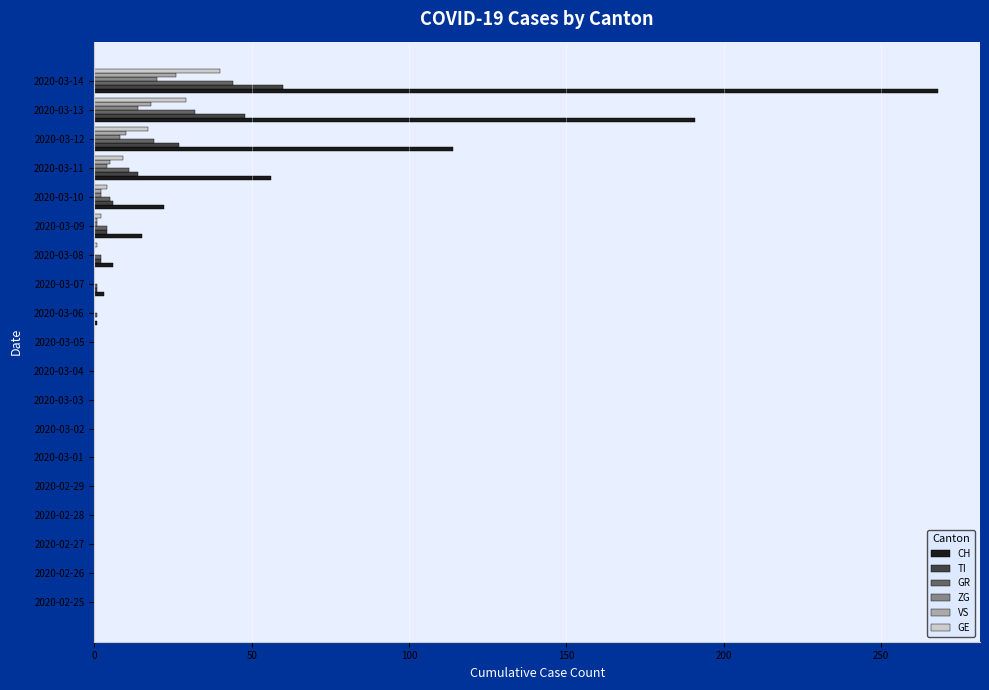

What is the sum of the GR values at 2020-03-13 and 2020-03-14?

76